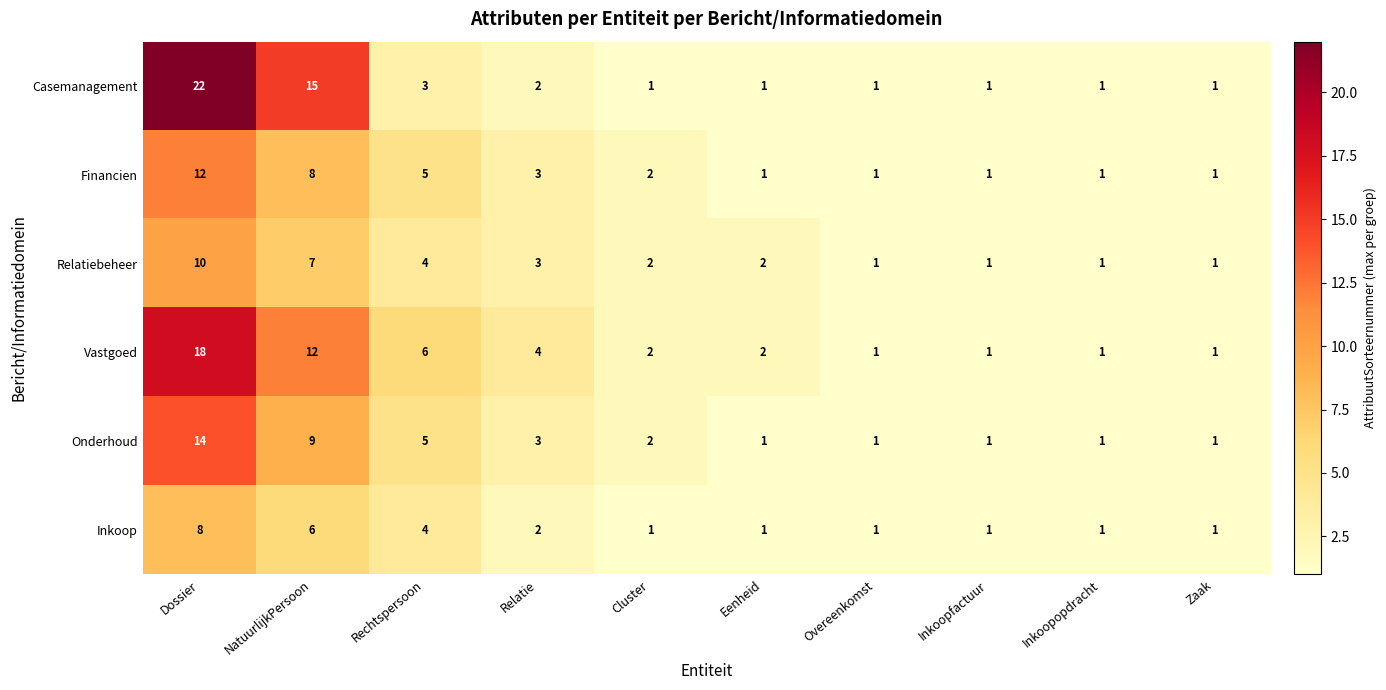

Where does the Vastgoed series first go above 2?

Dossier